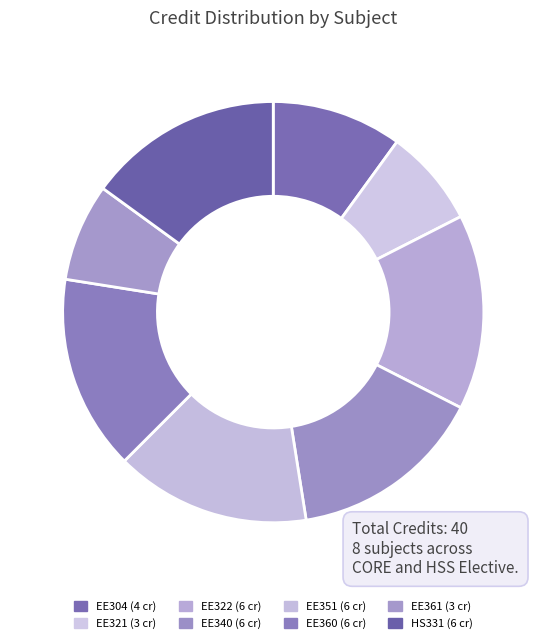

Rank the categories by value from lowest to highest.

EE321, EE361, EE304, EE322, EE340, EE351, EE360, HS331